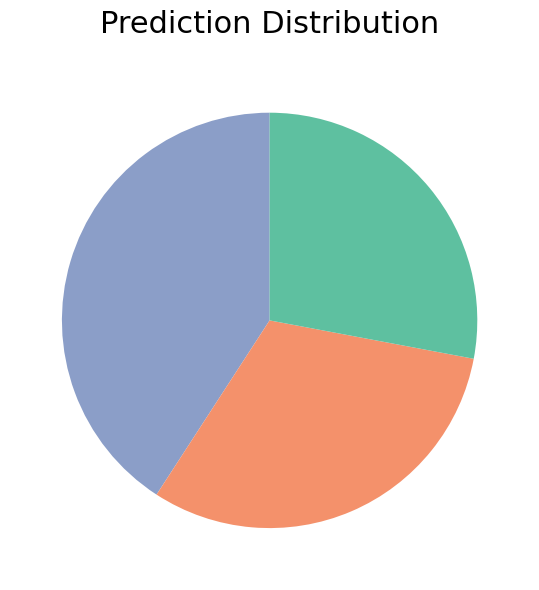

Does any single category account for the majority?

No